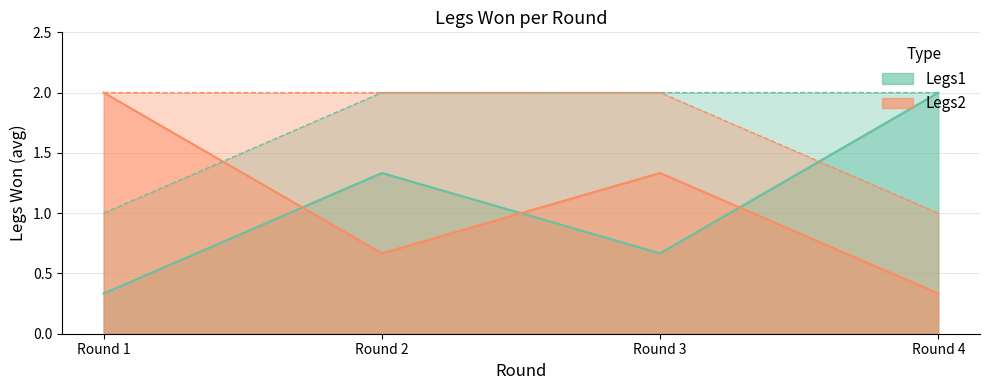

What are all the series names shown in the legend?

Legs1, Legs2